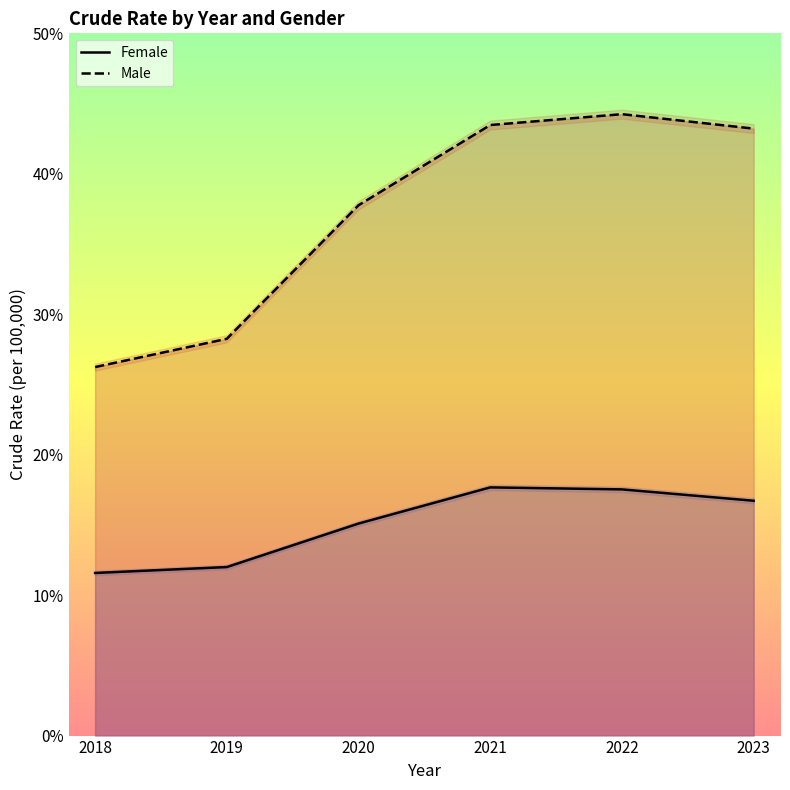

List the series in order of their overall mean, lowest first.

Female, Male